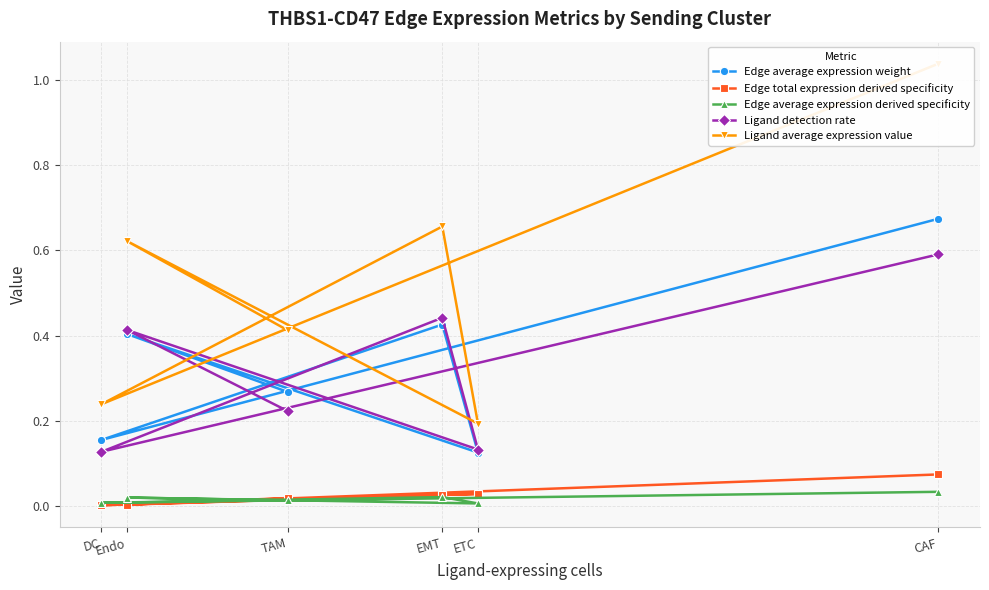

What is the highest value of the Edge average expression weight series?

0.7